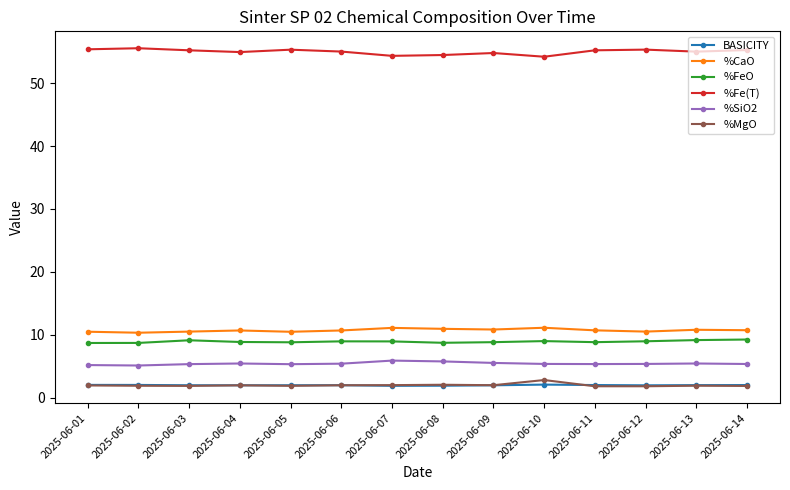

What are all the series names shown in the legend?

BASICITY, %CaO, %FeO, %Fe(T), %SiO2, %MgO